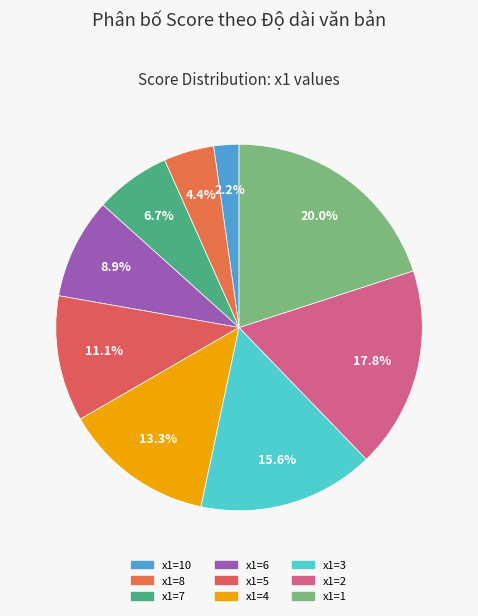

Which slice is the largest?

x1=1